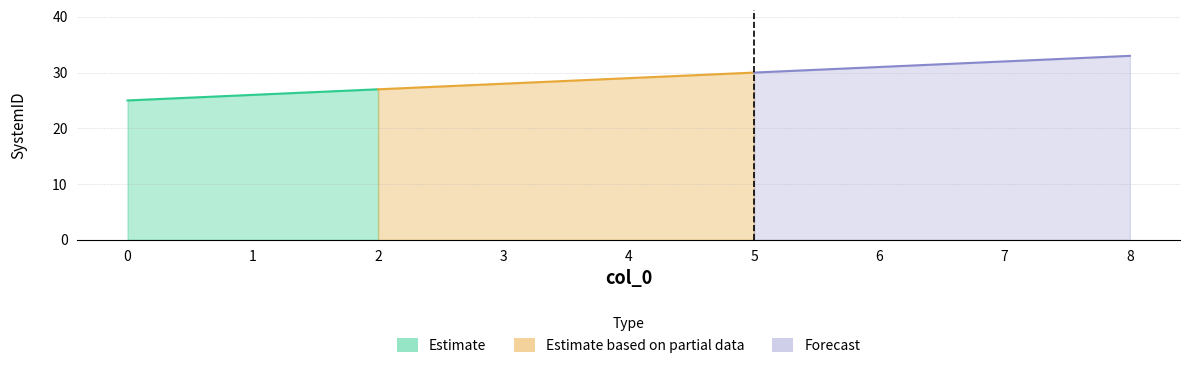

The SAT Rack - Area series shows 15 at 0. True or false?

False